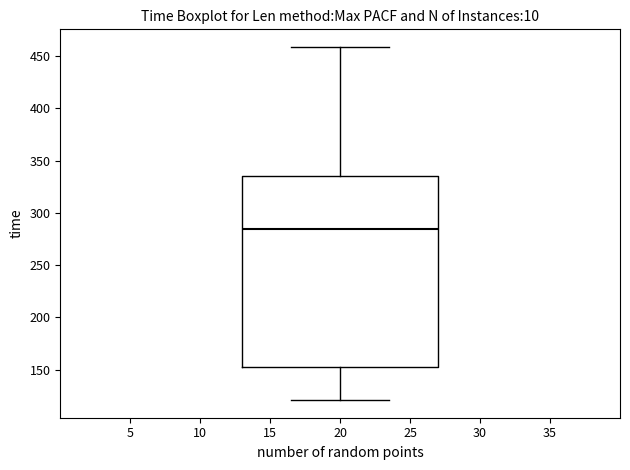

Transcribe this box plot: give where the median line is, the range the box spans, and where the two whiskers end, as read against the y-axis. The values are not printed on the chart, so give them approximately, as read against the axis.

median 285, box 150 to 335, whiskers 120 to 460